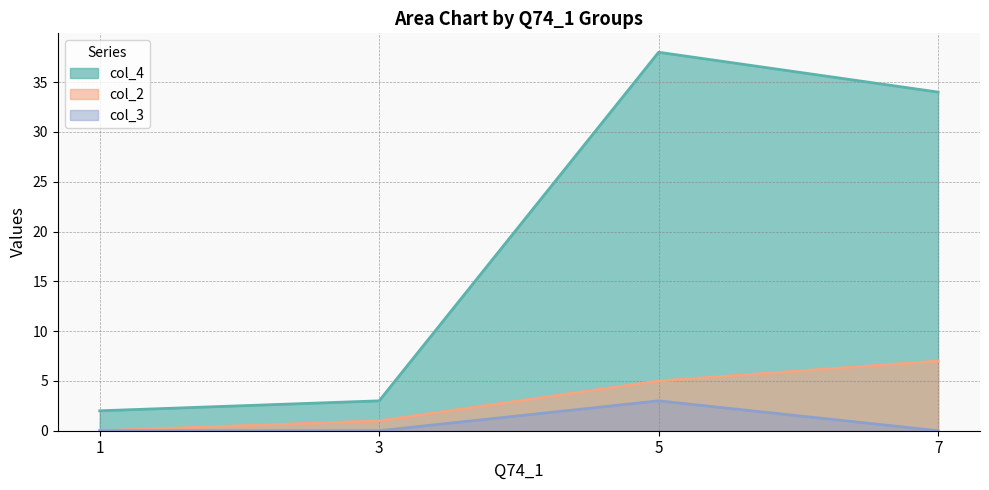

How many col_2 values are between 1 and 7?

3